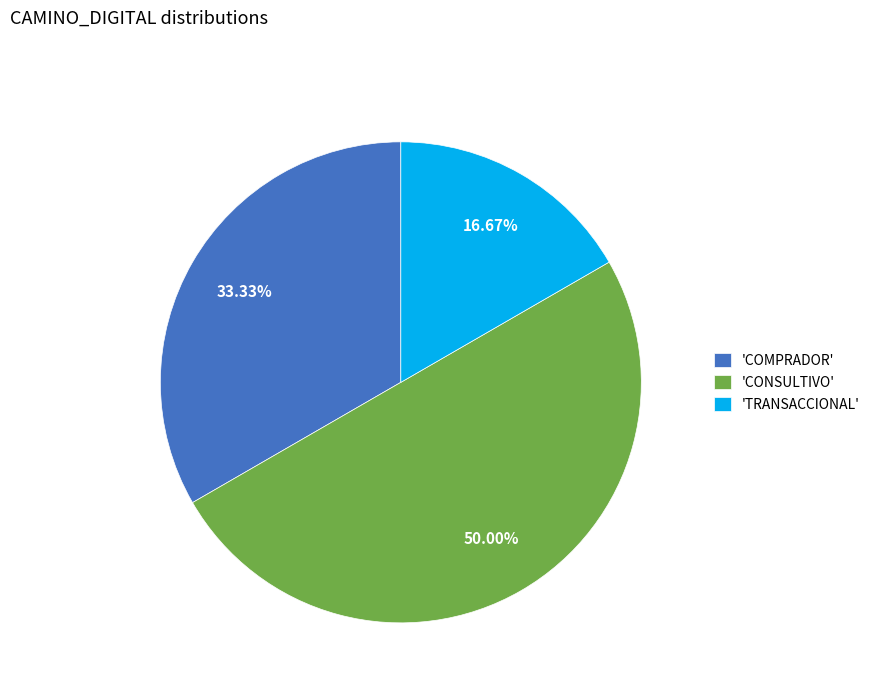

Does 'COMPRADOR' account for over 50% of the chart?

No